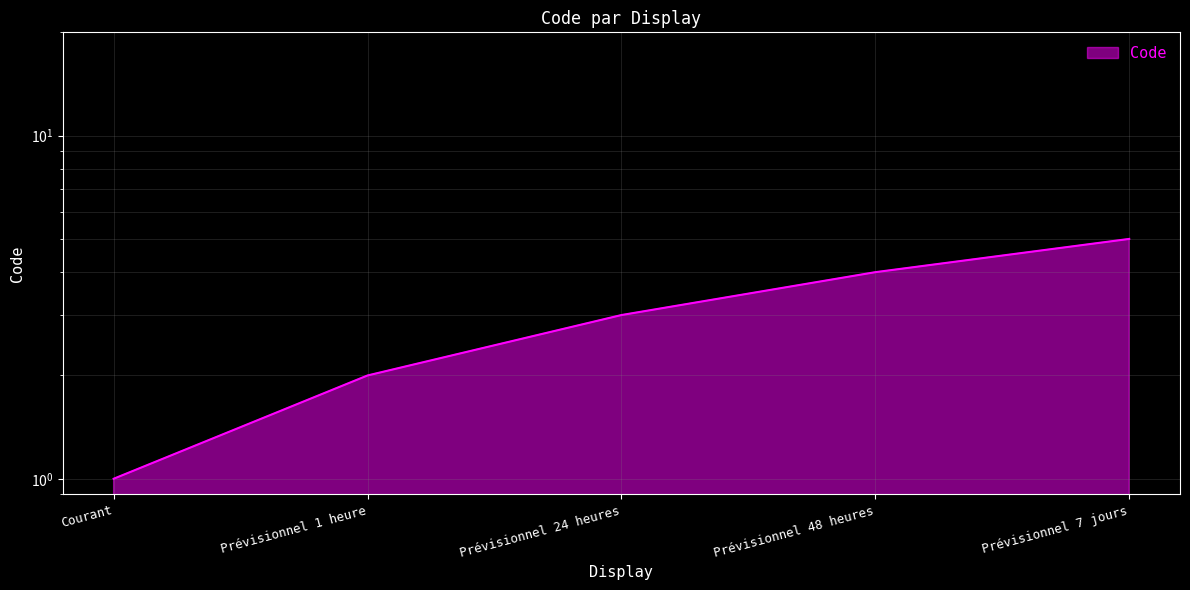

Does the chart display data point markers on the line(s)?

No